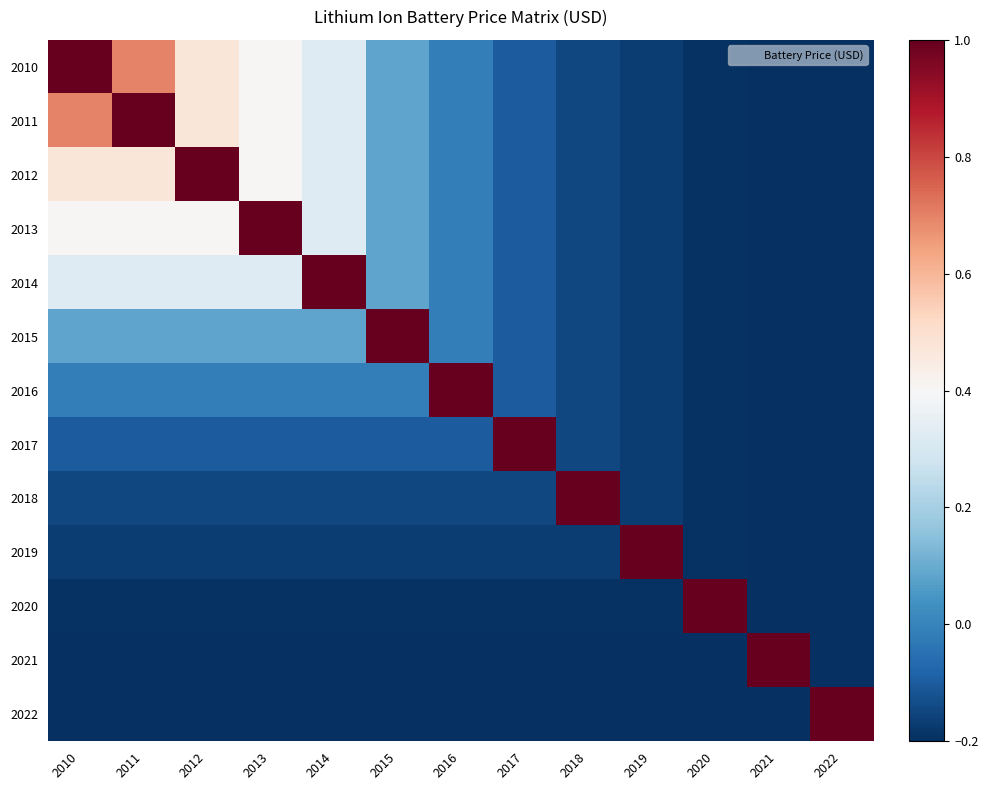

Reading left to right, extract all data points from this chart.

2010: 2010=1.0	2011=0.7	2012=0.5	2013=0.4	2014=0.3	2015=0.1	2016=-0.0	2017=-0.1	2018=-0.1	2019=-0.2	2020=-0.2	2021=-0.2	2022=-0.2
2011: 2010=0.7	2011=1.0	2012=0.5	2013=0.4	2014=0.3	2015=0.1	2016=-0.0	2017=-0.1	2018=-0.1	2019=-0.2	2020=-0.2	2021=-0.2	2022=-0.2
2012: 2010=0.5	2011=0.5	2012=1.0	2013=0.4	2014=0.3	2015=0.1	2016=-0.0	2017=-0.1	2018=-0.1	2019=-0.2	2020=-0.2	2021=-0.2	2022=-0.2
2013: 2010=0.4	2011=0.4	2012=0.4	2013=1.0	2014=0.3	2015=0.1	2016=-0.0	2017=-0.1	2018=-0.1	2019=-0.2	2020=-0.2	2021=-0.2	2022=-0.2
2014: 2010=0.3	2011=0.3	2012=0.3	2013=0.3	2014=1.0	2015=0.1	2016=-0.0	2017=-0.1	2018=-0.1	2019=-0.2	2020=-0.2	2021=-0.2	2022=-0.2
2015: 2010=0.1	2011=0.1	2012=0.1	2013=0.1	2014=0.1	2015=1.0	2016=-0.0	2017=-0.1	2018=-0.1	2019=-0.2	2020=-0.2	2021=-0.2	2022=-0.2
2016: 2010=-0.0	2011=-0.0	2012=-0.0	2013=-0.0	2014=-0.0	2015=-0.0	2016=1.0	2017=-0.1	2018=-0.1	2019=-0.2	2020=-0.2	2021=-0.2	2022=-0.2
2017: 2010=-0.1	2011=-0.1	2012=-0.1	2013=-0.1	2014=-0.1	2015=-0.1	2016=-0.1	2017=1.0	2018=-0.1	2019=-0.2	2020=-0.2	2021=-0.2	2022=-0.2
2018: 2010=-0.1	2011=-0.1	2012=-0.1	2013=-0.1	2014=-0.1	2015=-0.1	2016=-0.1	2017=-0.1	2018=1.0	2019=-0.2	2020=-0.2	2021=-0.2	2022=-0.2
2019: 2010=-0.2	2011=-0.2	2012=-0.2	2013=-0.2	2014=-0.2	2015=-0.2	2016=-0.2	2017=-0.2	2018=-0.2	2019=1.0	2020=-0.2	2021=-0.2	2022=-0.2
2020: 2010=-0.2	2011=-0.2	2012=-0.2	2013=-0.2	2014=-0.2	2015=-0.2	2016=-0.2	2017=-0.2	2018=-0.2	2019=-0.2	2020=1.0	2021=-0.2	2022=-0.2
2021: 2010=-0.2	2011=-0.2	2012=-0.2	2013=-0.2	2014=-0.2	2015=-0.2	2016=-0.2	2017=-0.2	2018=-0.2	2019=-0.2	2020=-0.2	2021=1.0	2022=-0.2
2022: 2010=-0.2	2011=-0.2	2012=-0.2	2013=-0.2	2014=-0.2	2015=-0.2	2016=-0.2	2017=-0.2	2018=-0.2	2019=-0.2	2020=-0.2	2021=-0.2	2022=1.0